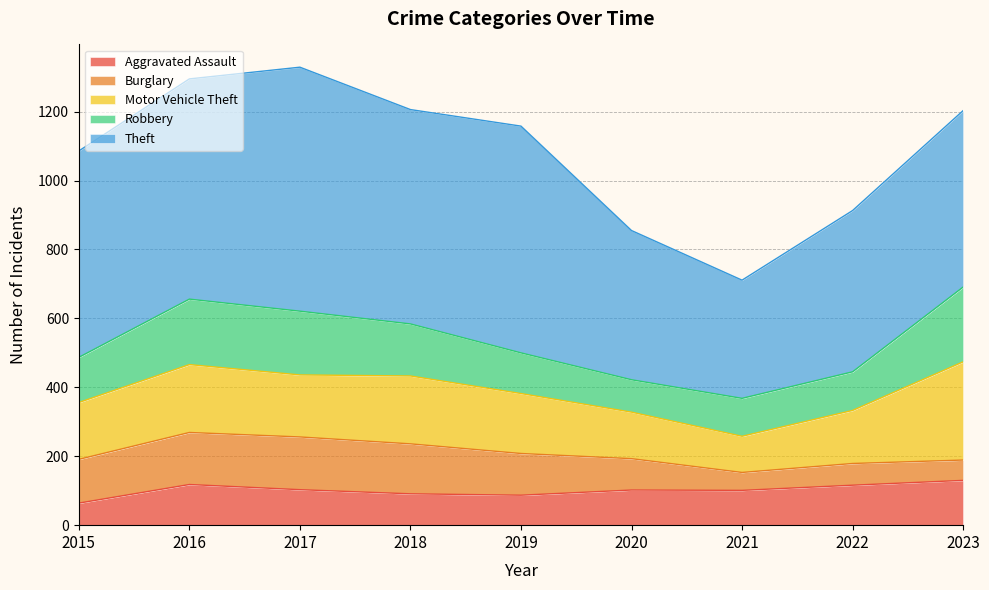

List the labels in order of Burglary value, largest first.

2017, 2016, 2018, 2015, 2019, 2020, 2022, 2023, 2021